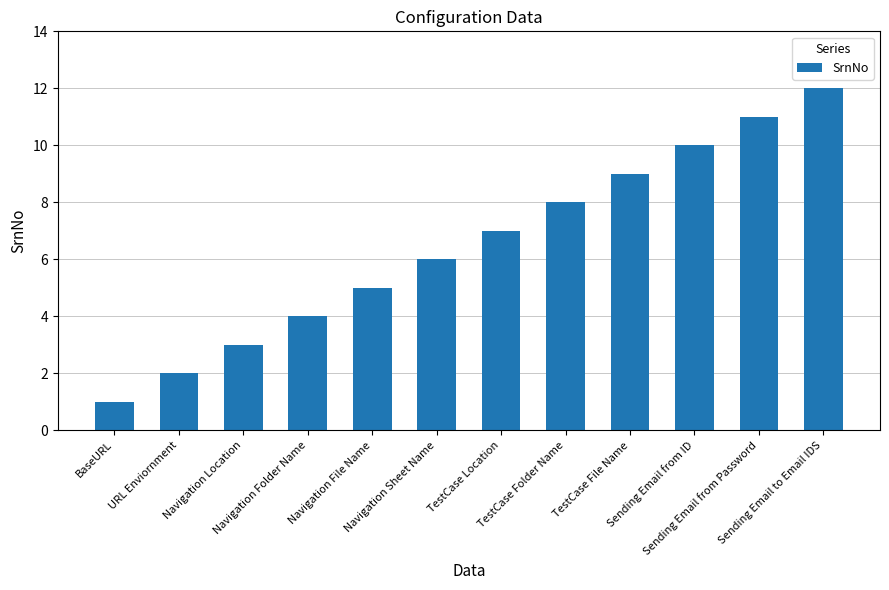

Reading left to right, what are all the values shown in this chart?

1	2	3	4	5	6	7	8	9	10	11	12